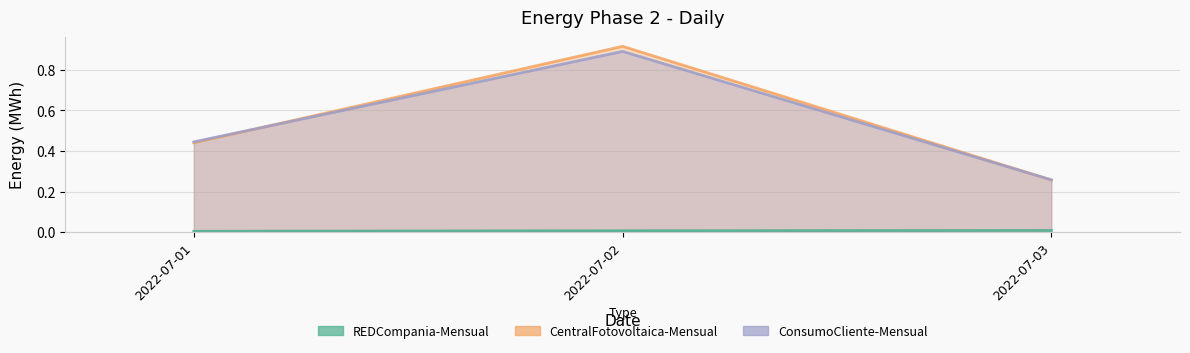

How many lines are shown in the chart?

3